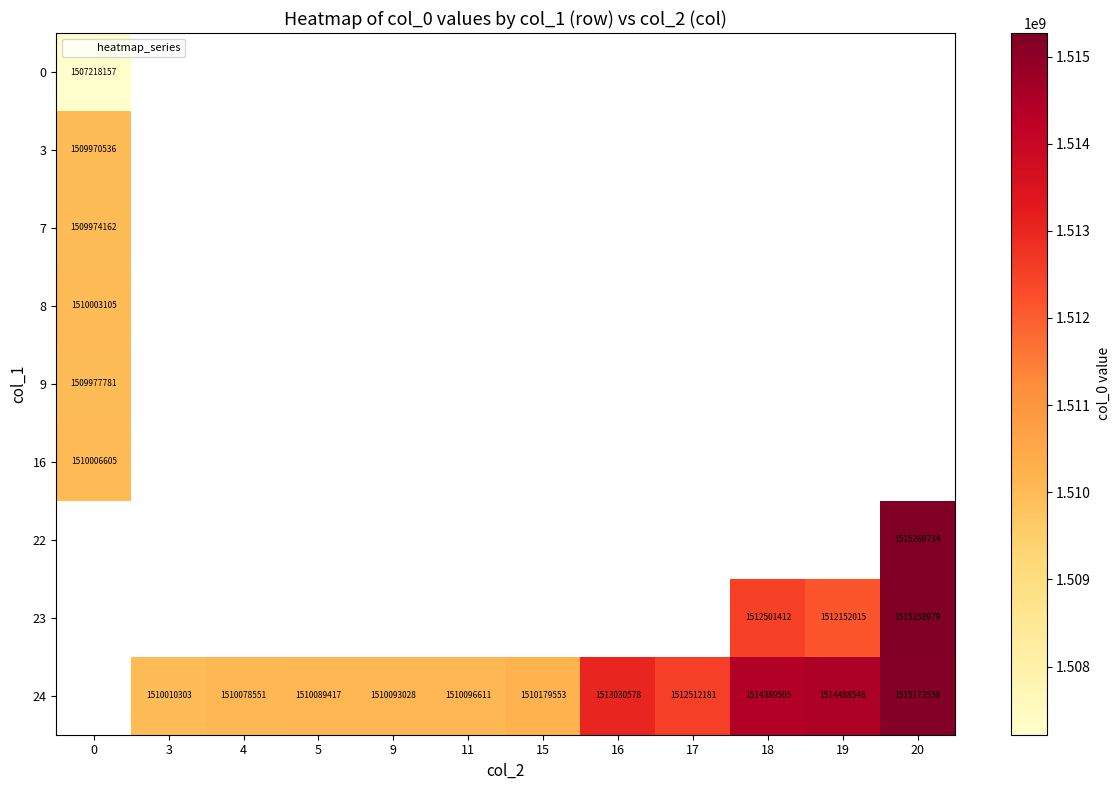

At how many categories does at least one series exceed 1512971324?

4